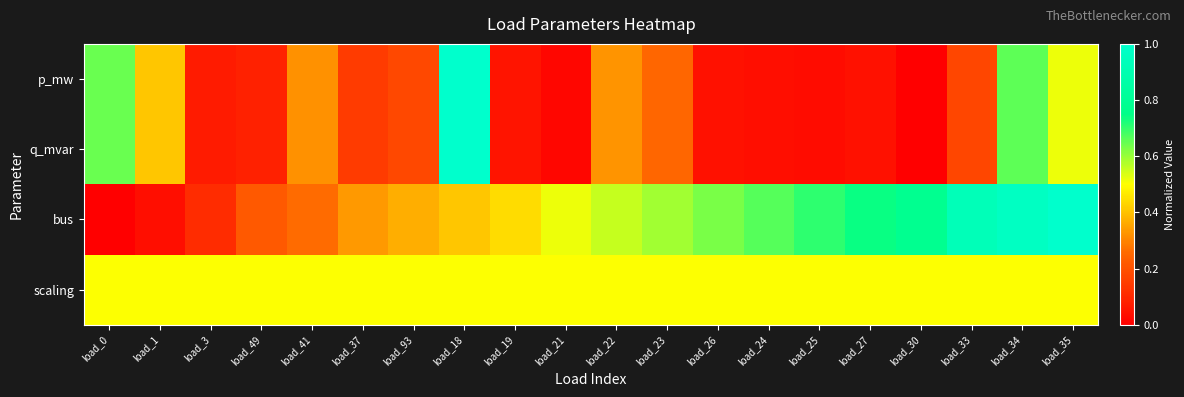

List the series in order of their peak value, lowest first.

scaling, p_mw, q_mvar, bus